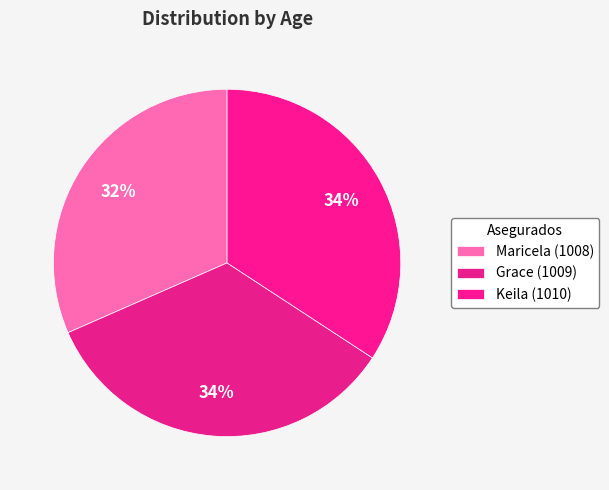

Which has a higher value, Maricela (1008) or Keila (1010)?

Keila (1010)